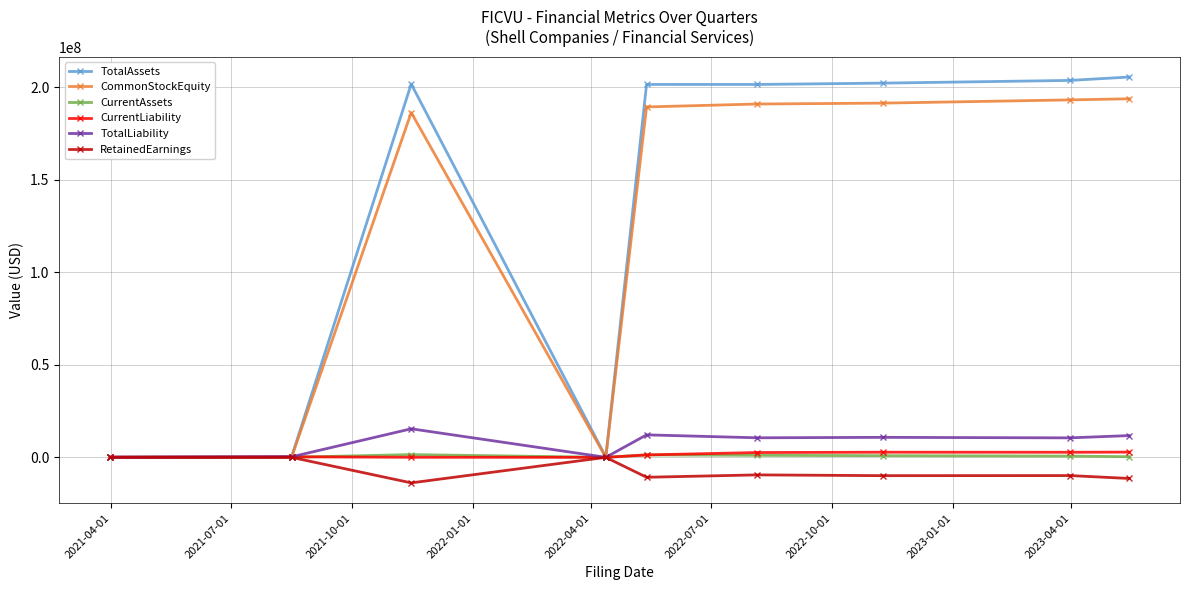

At how many categories does at least one series exceed 84199805?

6